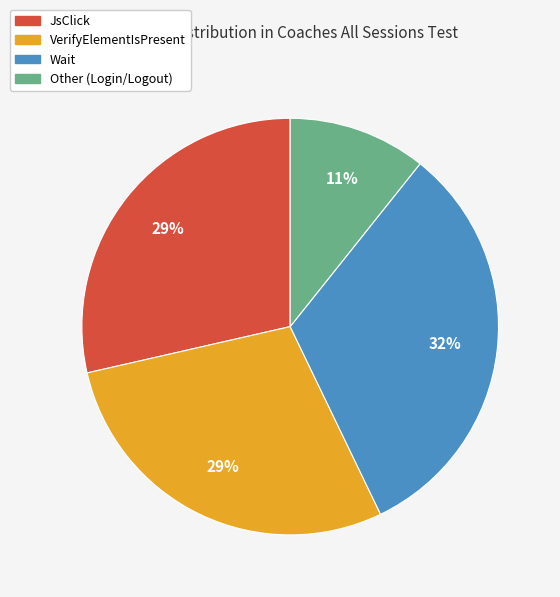

To the nearest percent, what percentage of the pie is Wait?

32%